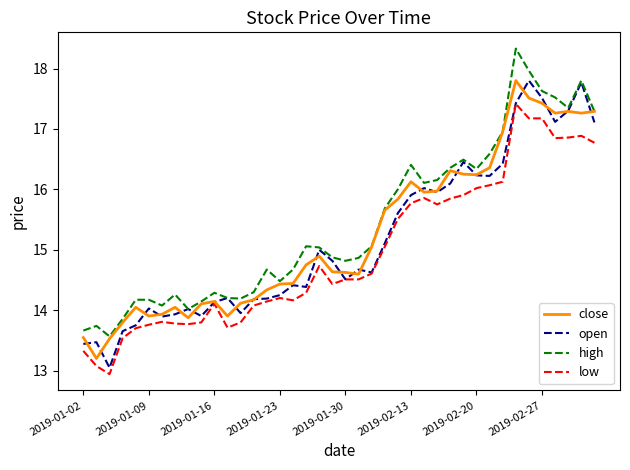

True or false: low and high intersect in this chart.

False